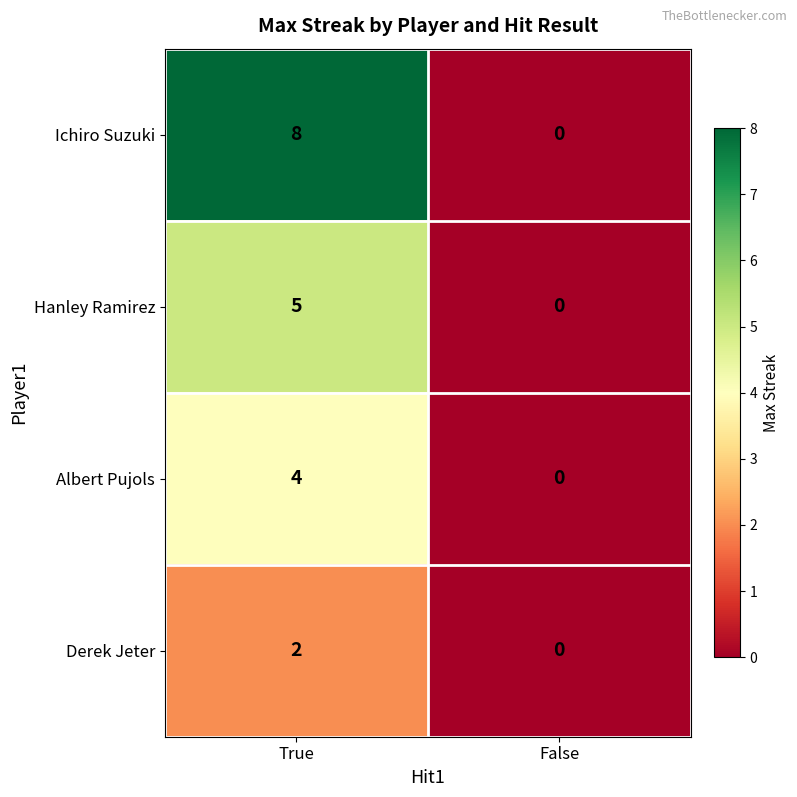

What is the sum of the Ichiro Suzuki values at True and False?

8